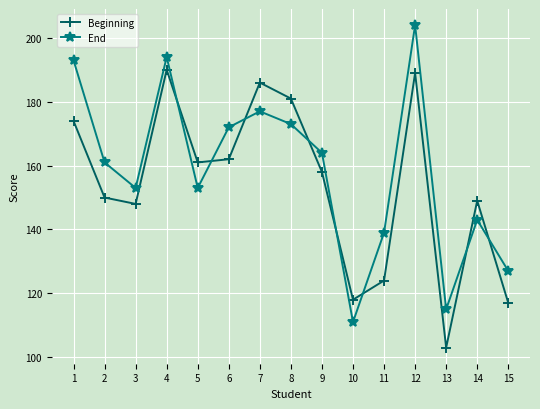

After their last crossing, which series has the higher values: End or Beginning?

End